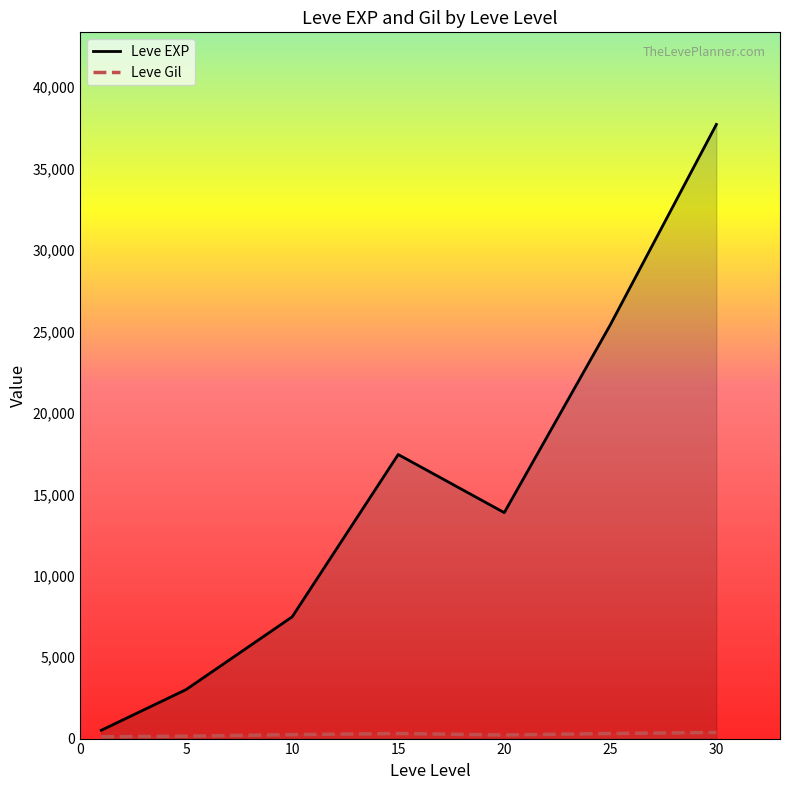

What is the sum of the Leve Gil values at 5 and 10?

457